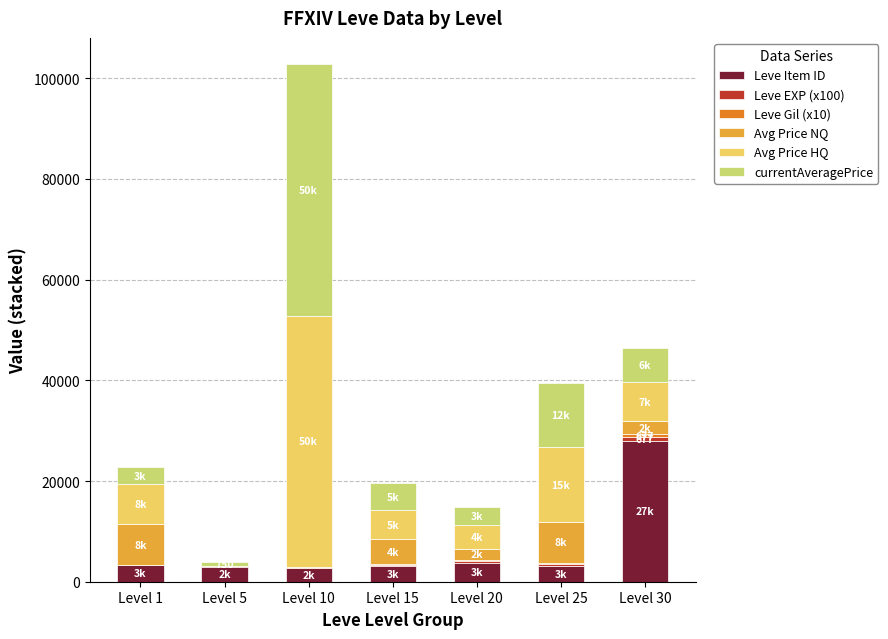

At which category is the sum across all series the highest?

Level 10